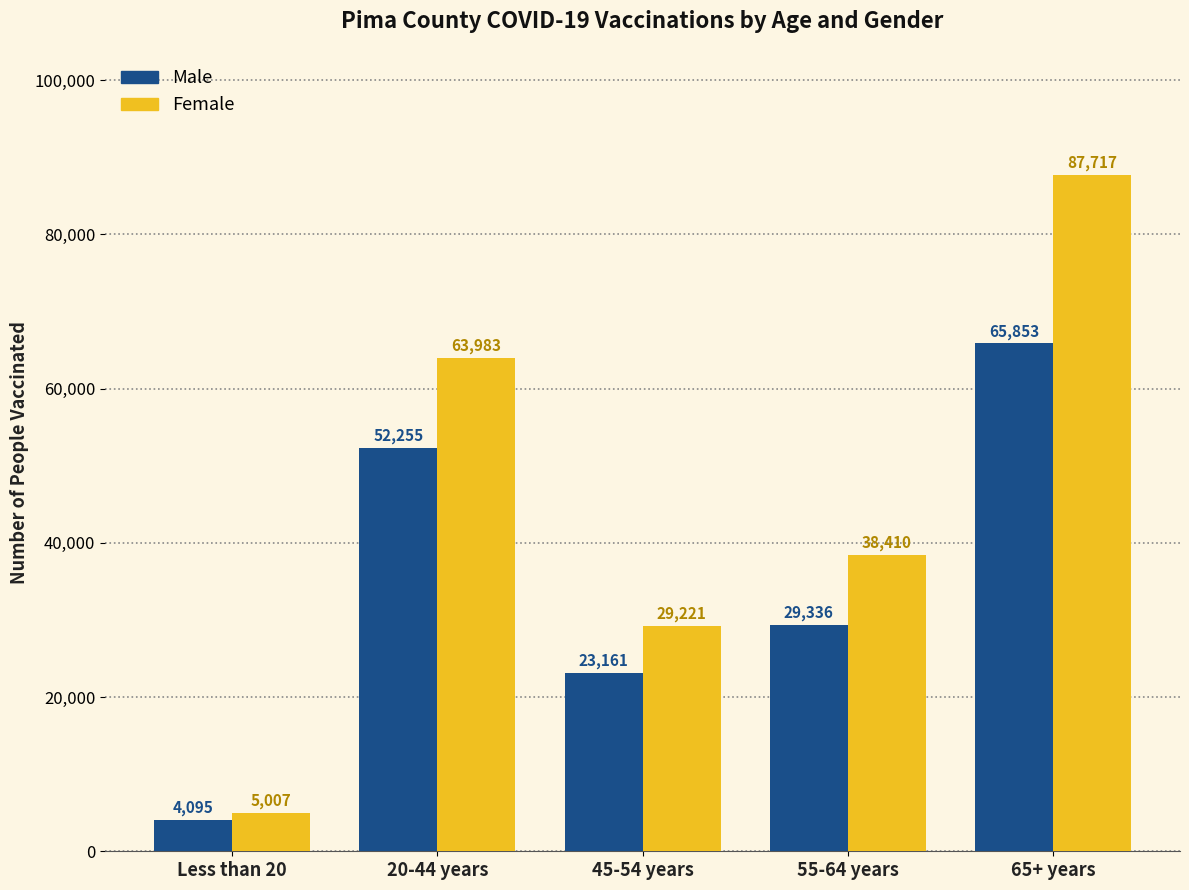

The Female series shows 63983 at 20-44 years. True or false?

True